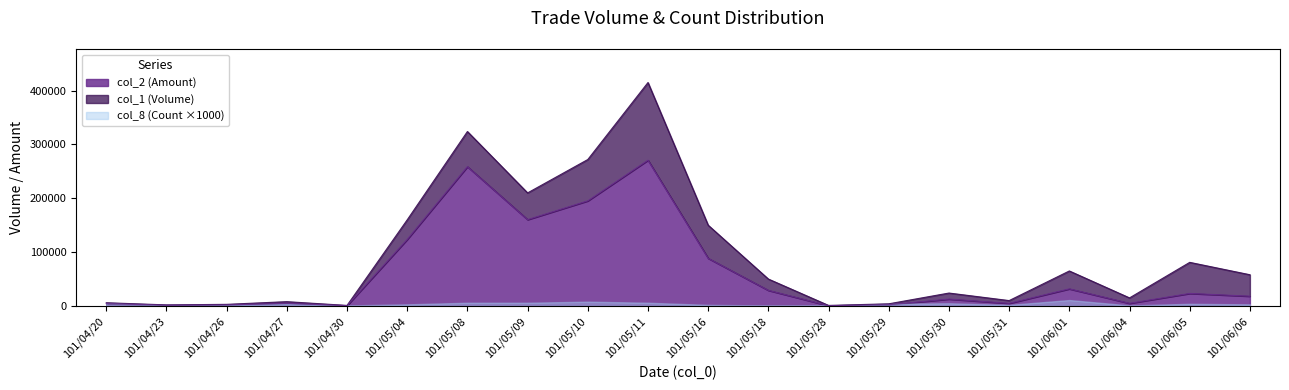

What is the minimum value for col_1 (Volume)?

1000